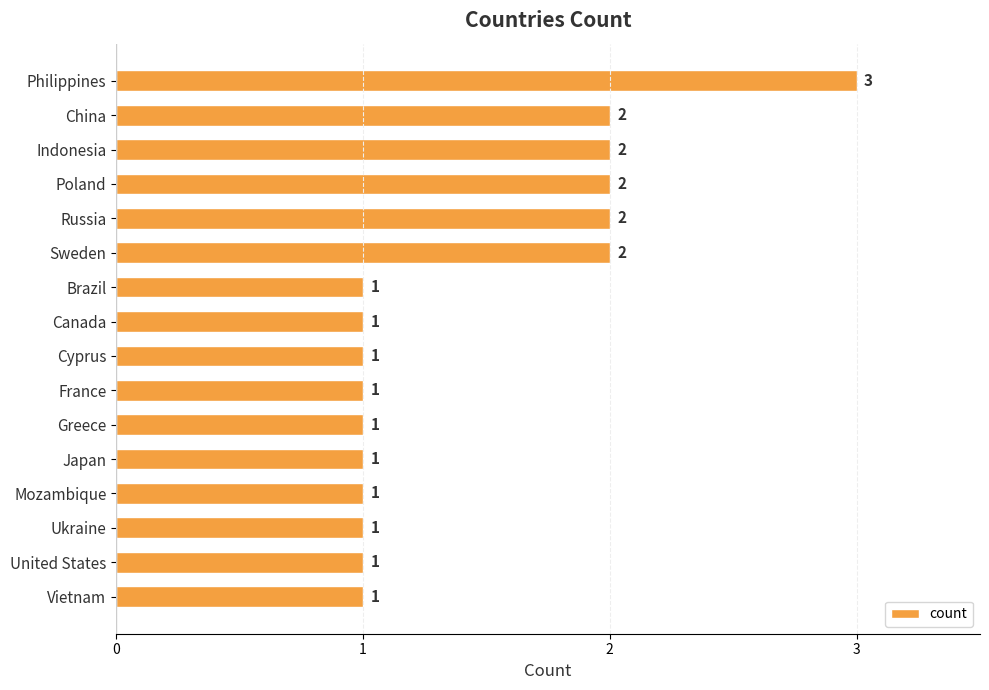

Reading bottom to top, what are all the values shown in this chart?

Vietnam=1	United States=1	Ukraine=1	Mozambique=1	Japan=1	Greece=1	France=1	Cyprus=1	Canada=1	Brazil=1	Sweden=2	Russia=2	Poland=2	Indonesia=2	China=2	Philippines=3